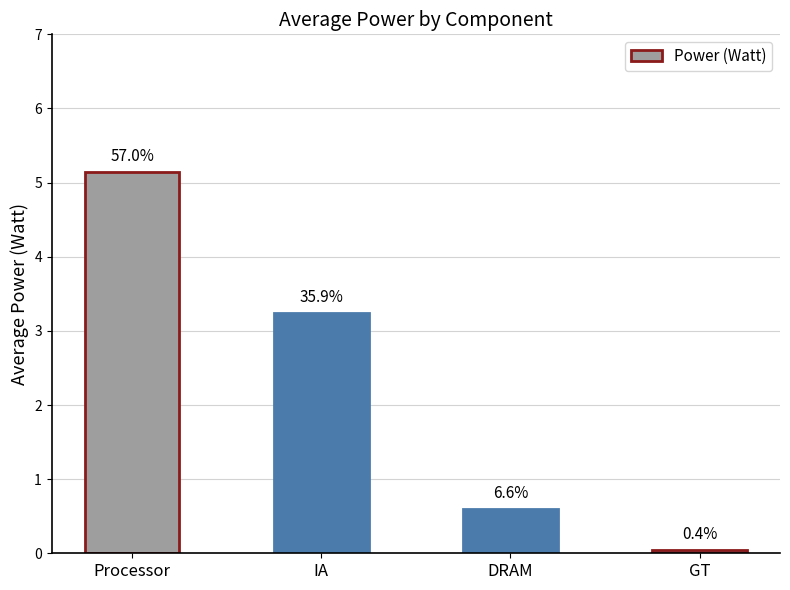

Does the chart contain any negative values?

No